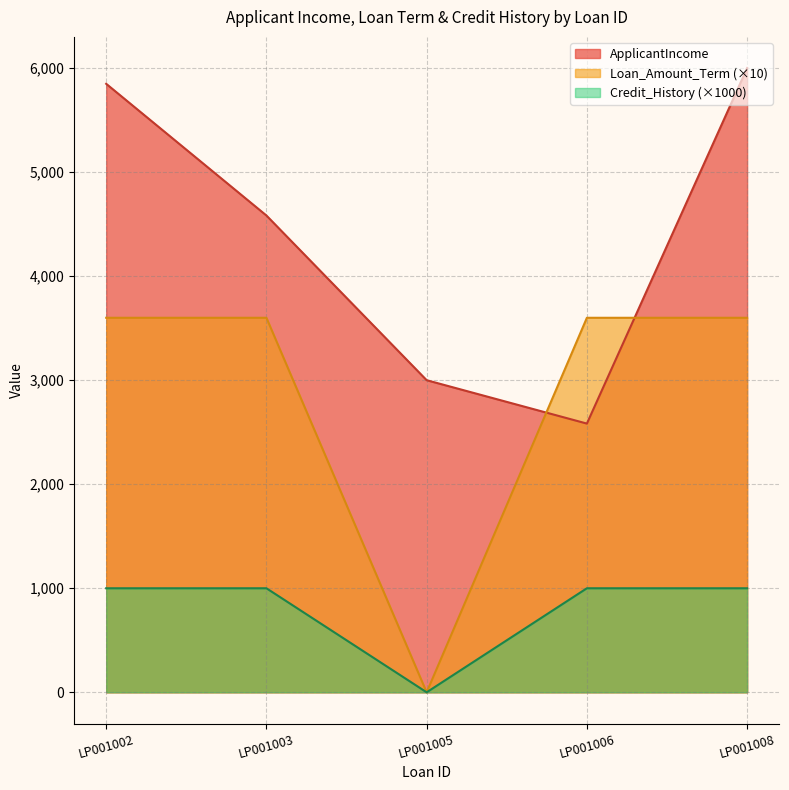

Count the number of categories in the chart.

5